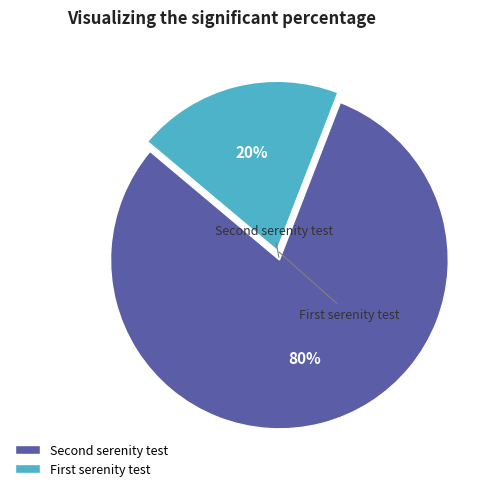

How many slices are in this pie chart?

2